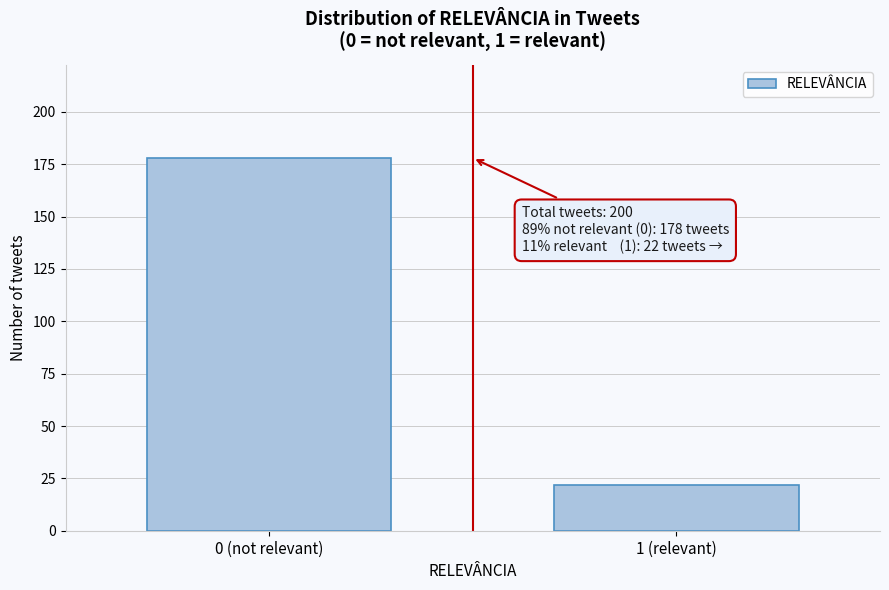

Reading left to right, what are all the values shown in this chart?

0 (not relevant)=178	1 (relevant)=22